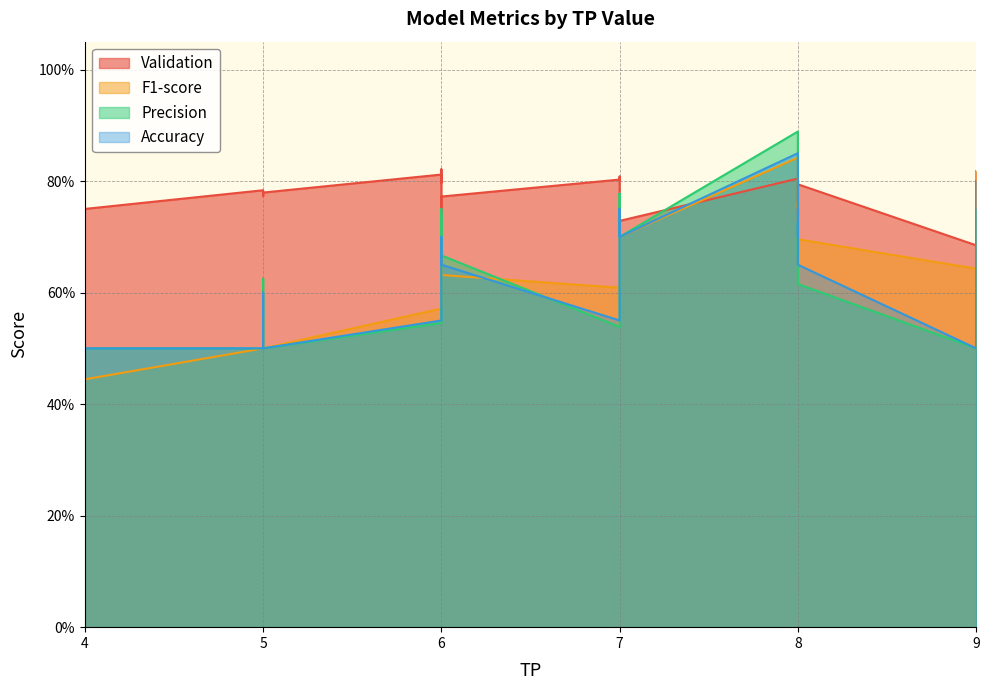

True or false: Accuracy and Precision cross at least once.

True